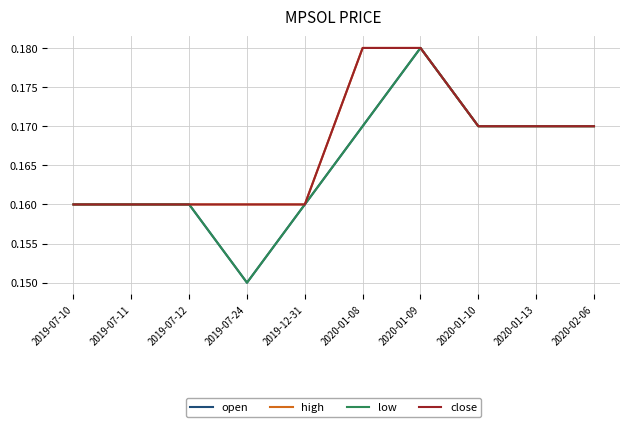

Which series has the widest spread of values?

open